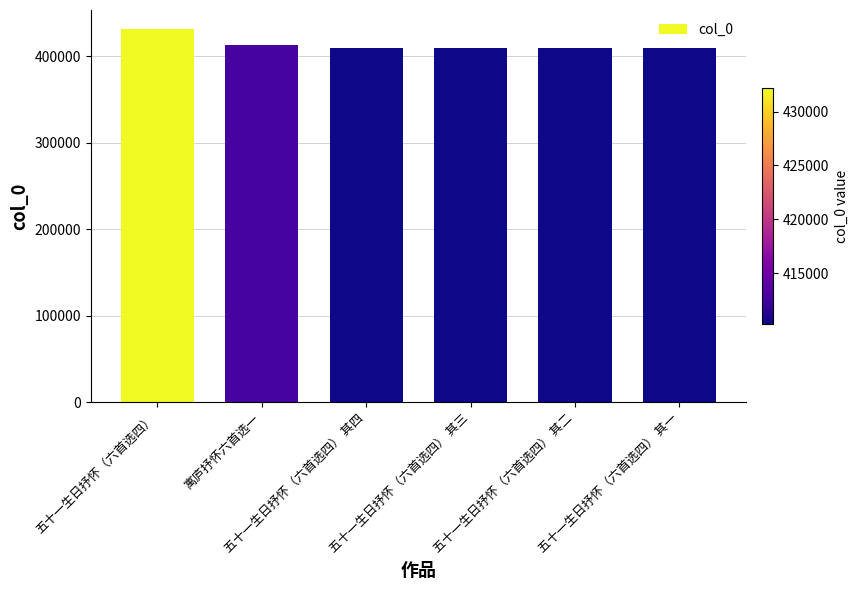

Which label corresponds to the largest value in the chart?

五十一生日抒怀（六首选四）